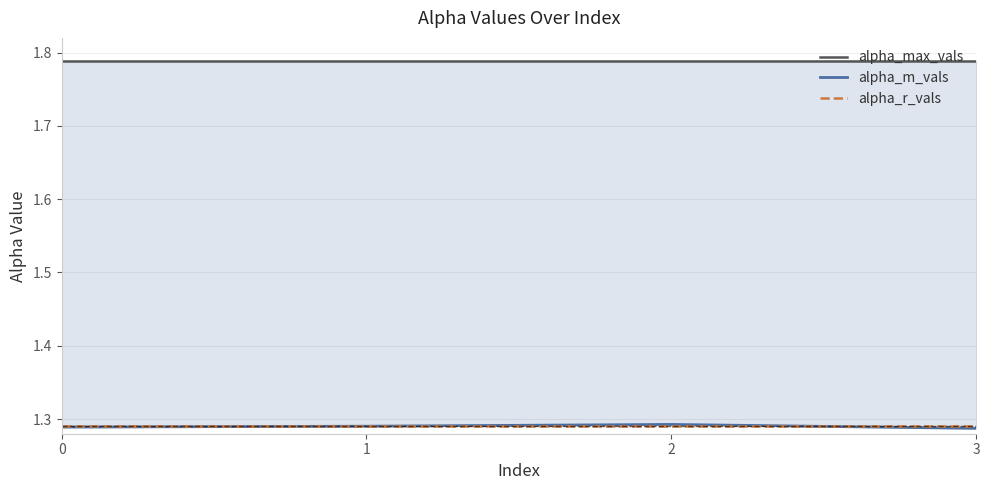

Reading left to right, list all the values displayed in this chart.

alpha_max_vals: 0=1.8	1=1.8	2=1.8	3=1.8
alpha_m_vals: 0=1.3	1=1.3	2=1.3	3=1.3
alpha_r_vals: 0=1.3	1=1.3	2=1.3	3=1.3